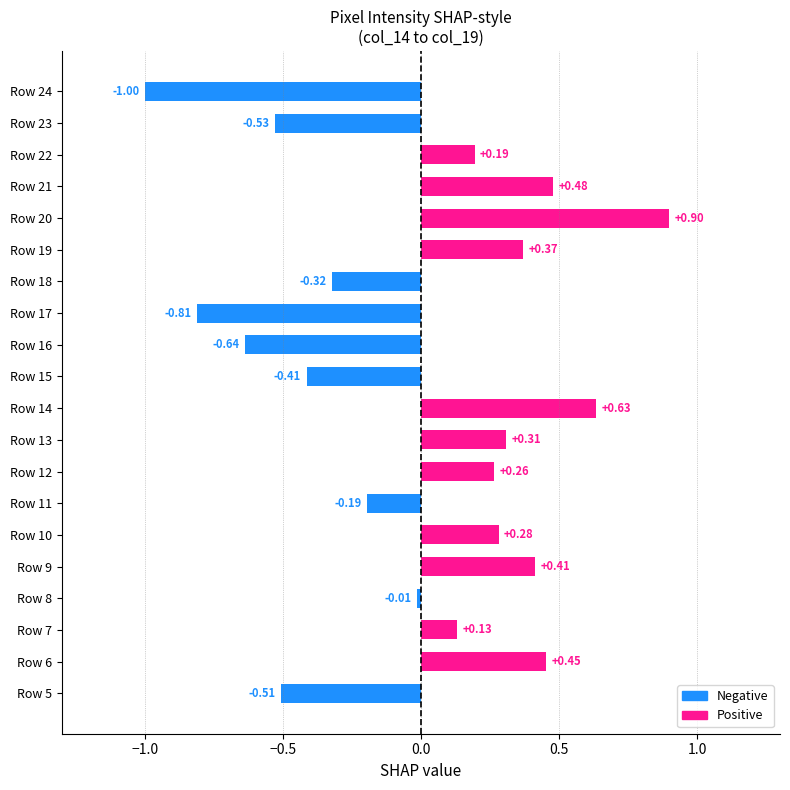

Which has a higher value, Row 16 or Row 9?

Row 9